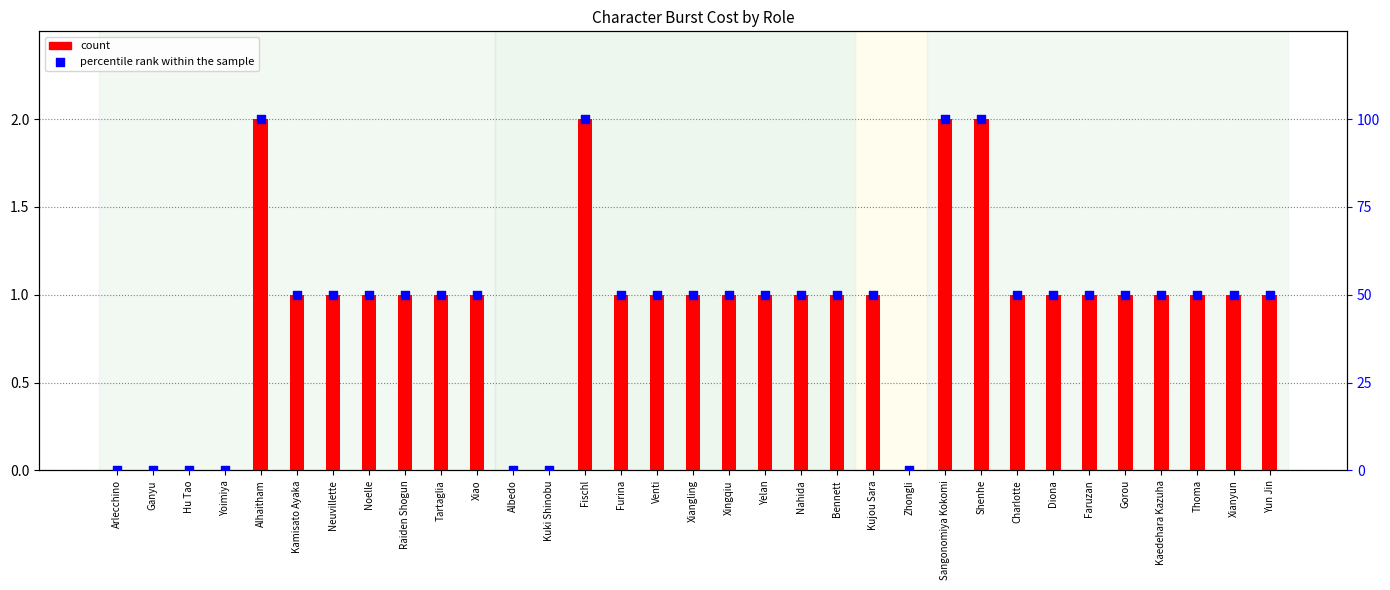

What are all the series names shown in the legend?

count, percentile rank within the sample